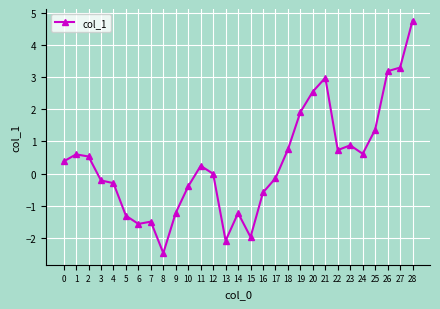

What is the sum of all values?

9.7